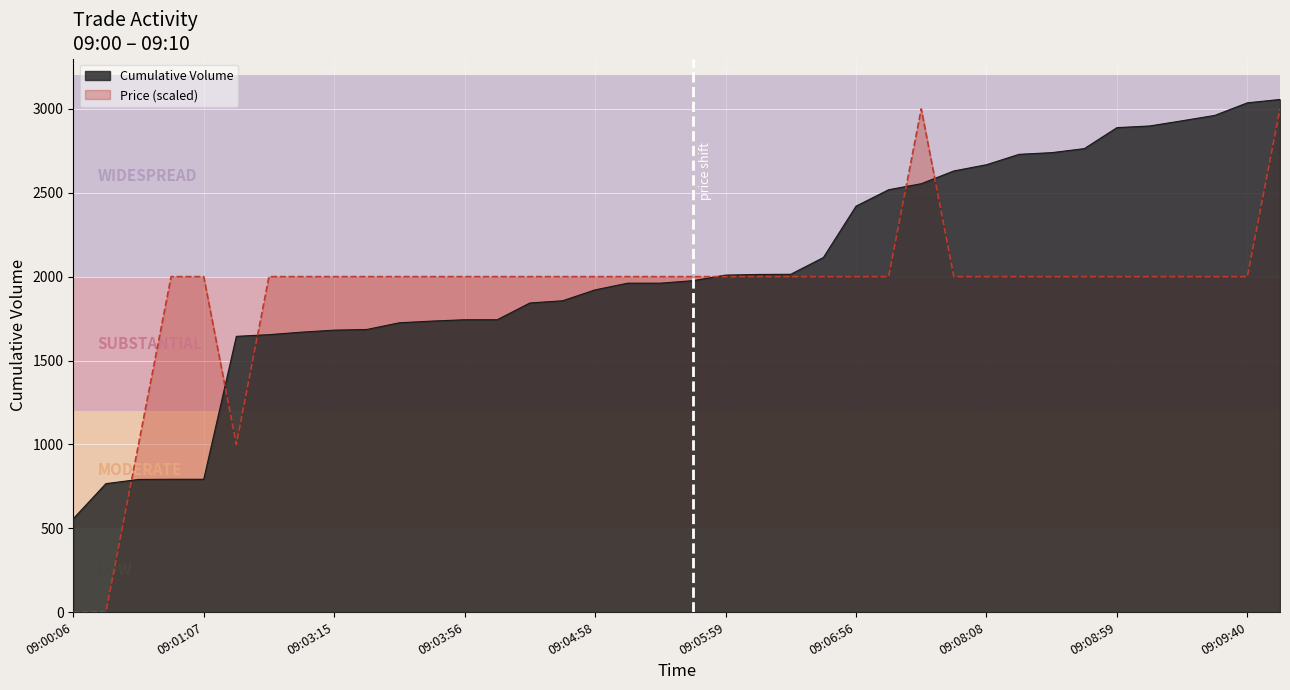

What is the label of the 17th point from the right?

09:06:10